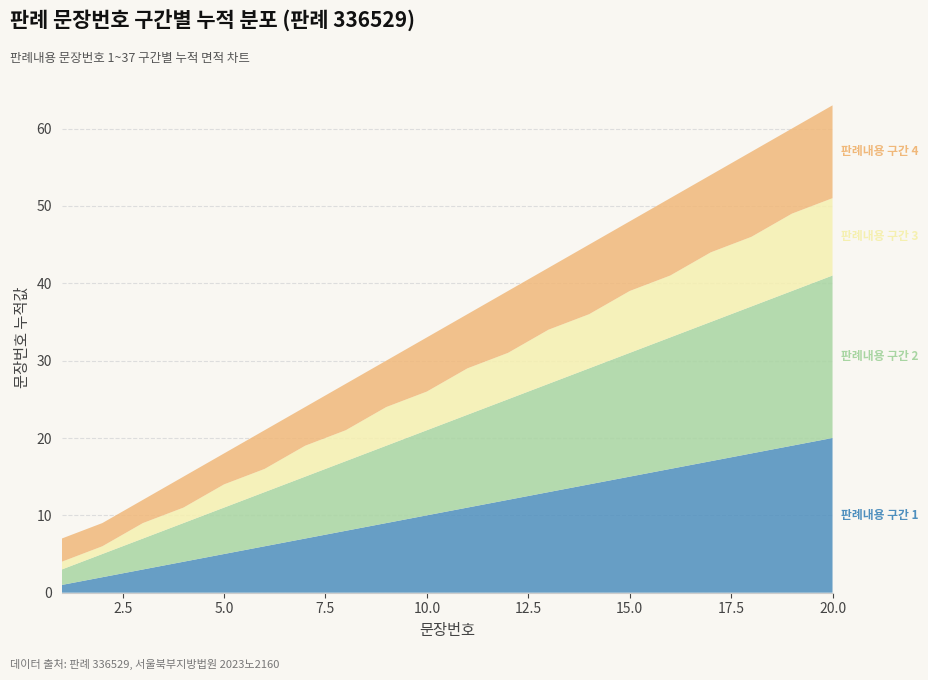

Reading left to right, transcribe all the data shown in this chart.

판례내용 구간 1: 1	2	3	4	5	6	7	8	9	10	11	12	13	14	15	16	17	18	19	20
판례내용 구간 2: 2	3	4	5	6	7	8	9	10	11	12	13	14	15	16	17	18	19	20	21
판례내용 구간 3: 1	1	2	2	3	3	4	4	5	5	6	6	7	7	8	8	9	9	10	10
판례내용 구간 4: 3	3	3	4	4	5	5	6	6	7	7	8	8	9	9	10	10	11	11	12